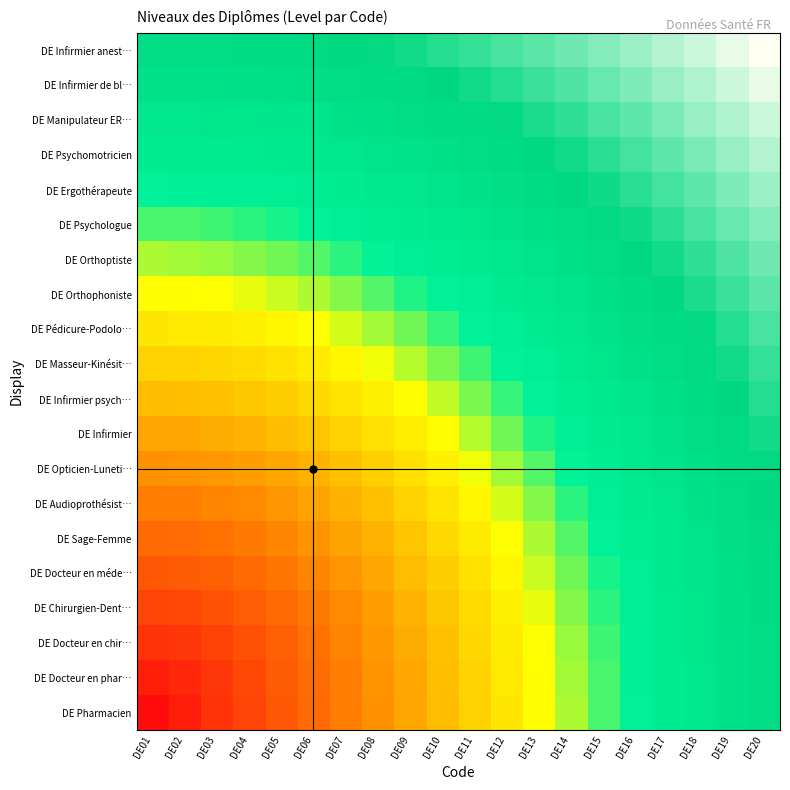

What is the total value across all series at DE11?

10.8